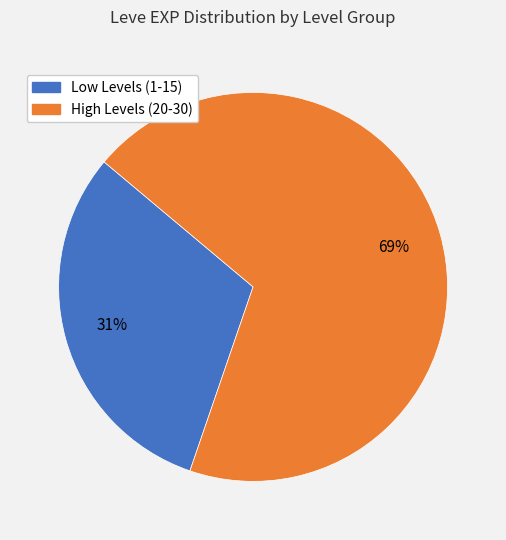

To the nearest percent, what is the difference between the largest and smallest slice percentages?

38%